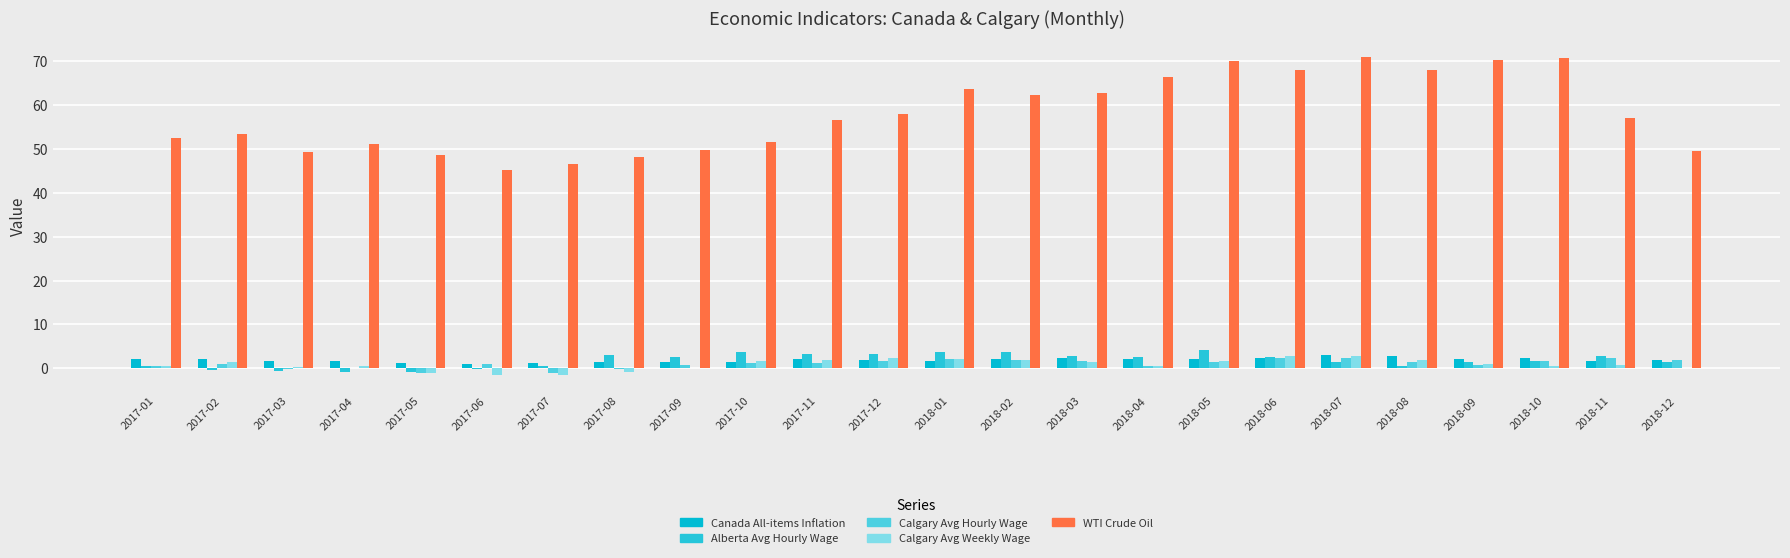

What is the spread (max minus min) of values at 2017-06?

46.6